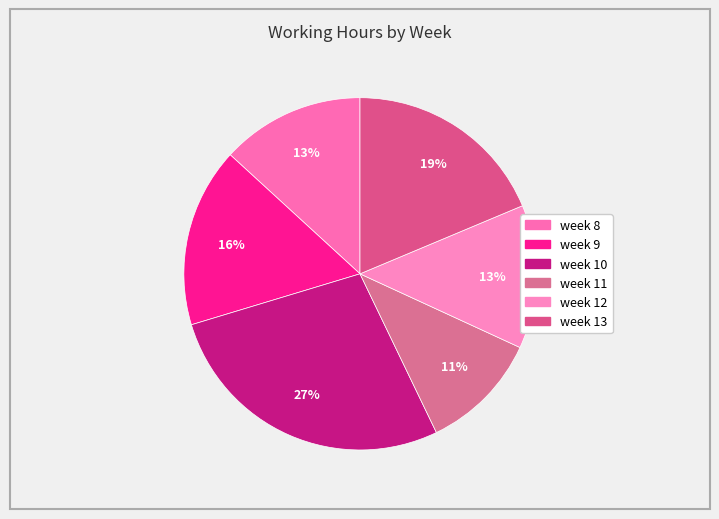

The week 13 slice represents 26% of the pie. True or false?

False